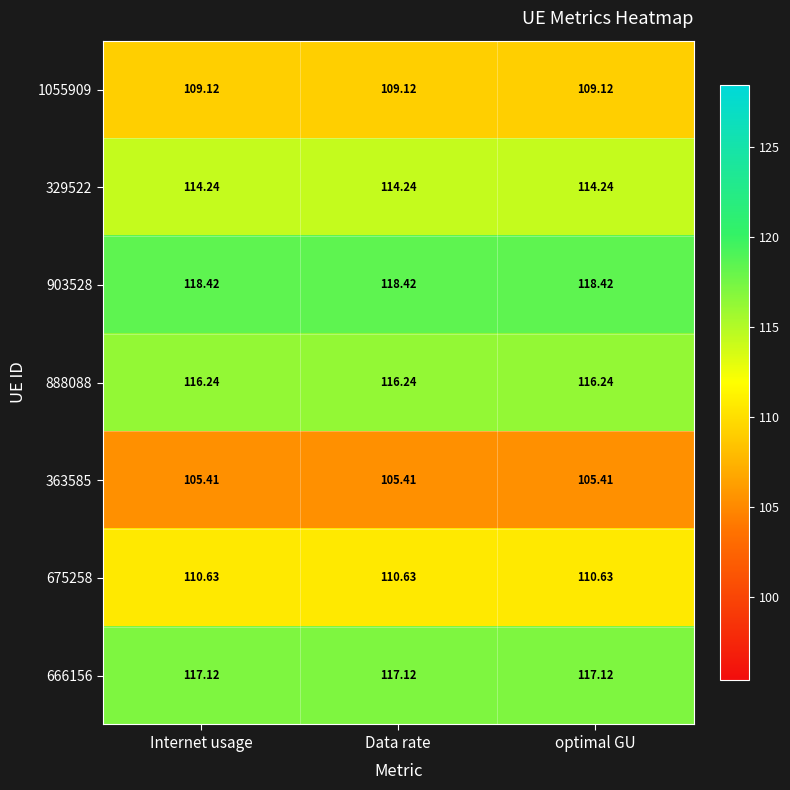

Is the value of 903528 at Data rate greater than the value of 1055909 at optimal GU?

Yes